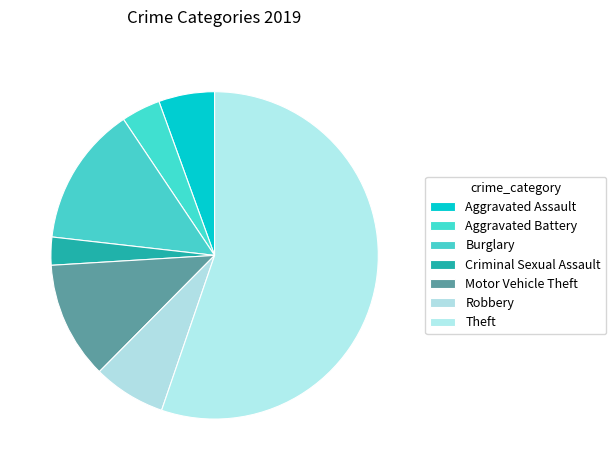

Which category has the biggest portion of the pie?

Theft